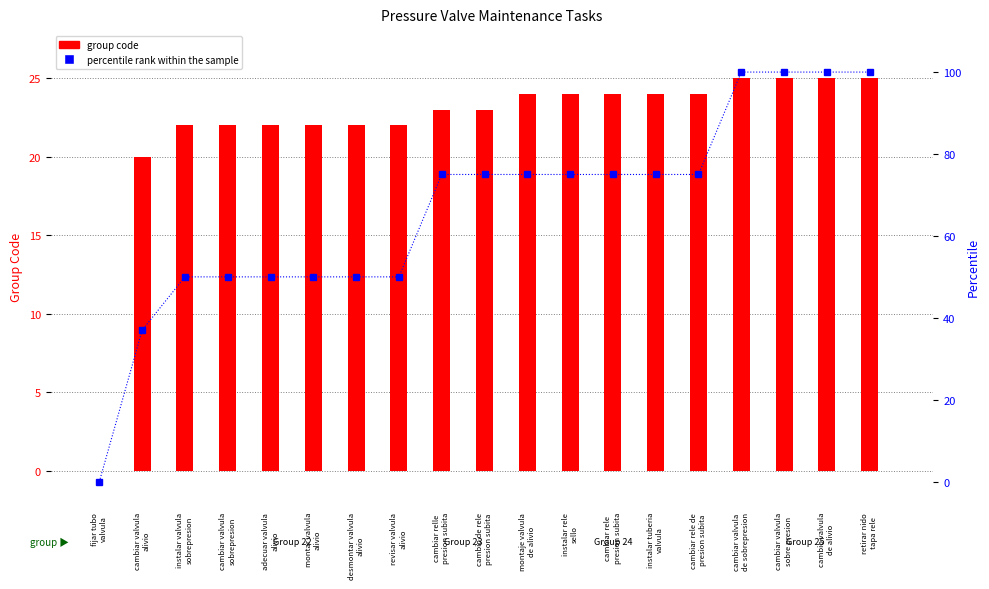

Does the chart contain stacked bars?

No